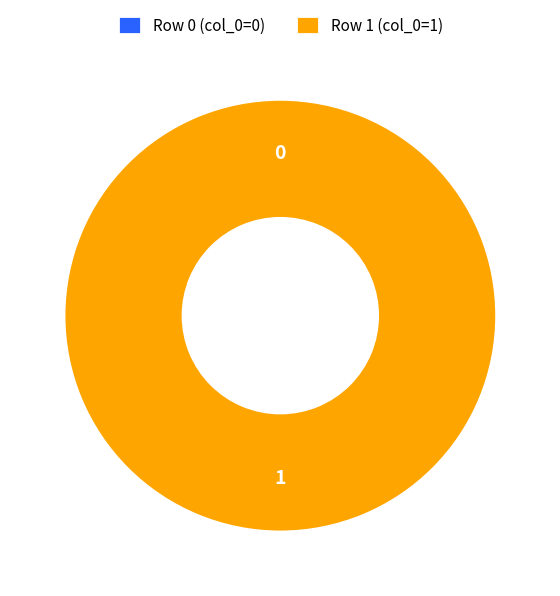

Do Row 0 and Row 1 together represent more than half of the pie?

Yes